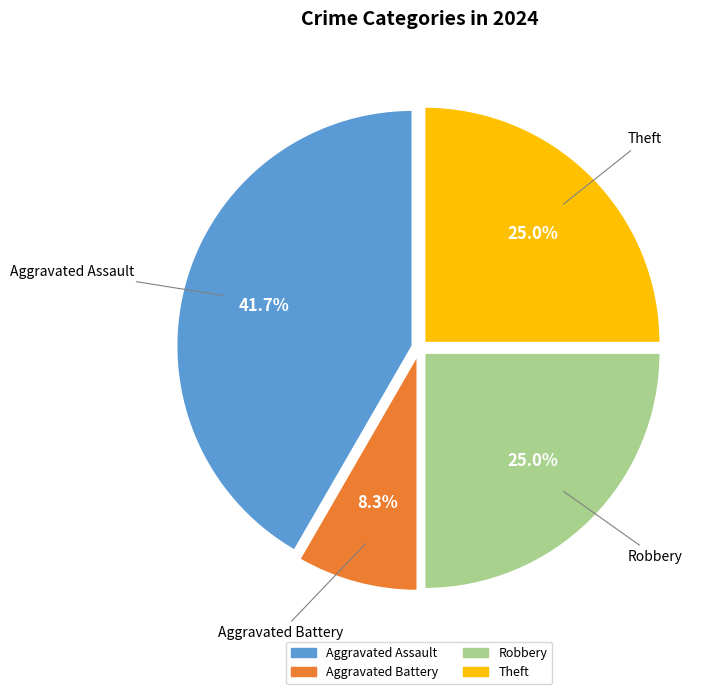

Which category has the smallest portion of the pie?

Aggravated Battery